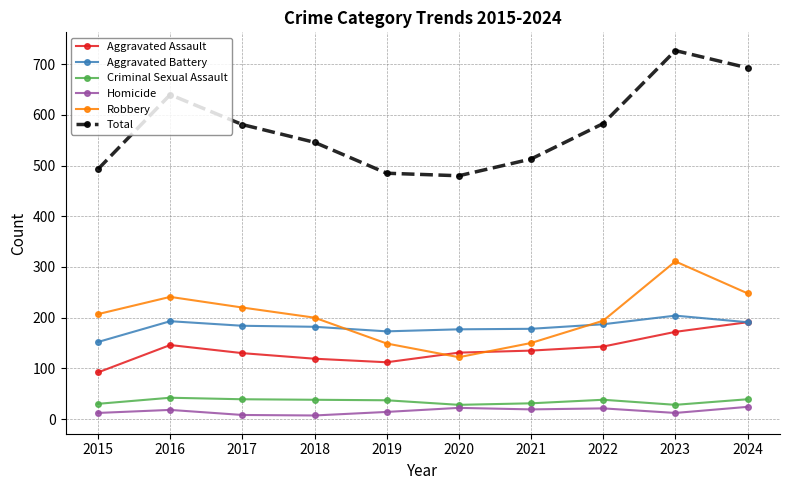

What is the value of the Robbery point at the 10th from the left?

248